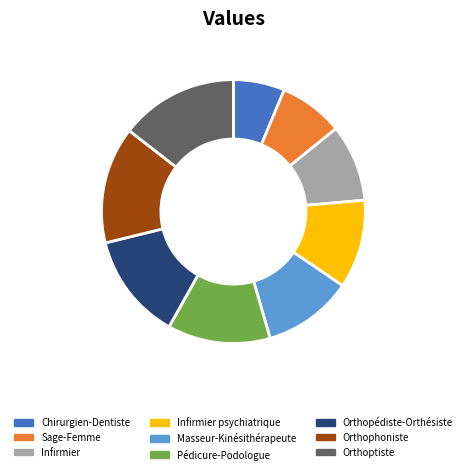

Does any single category account for the majority?

No